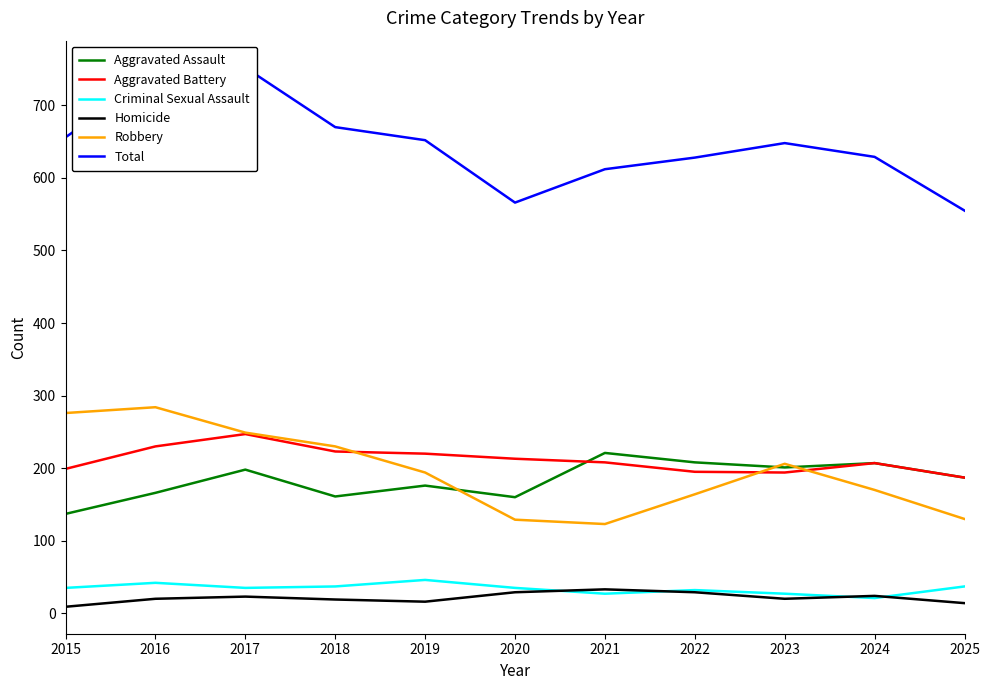

What is the value of the Total point at the 5th from the left?

652